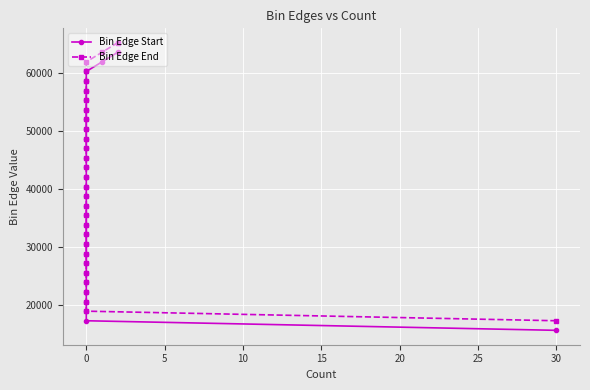

What is the smallest value displayed?

15600.0